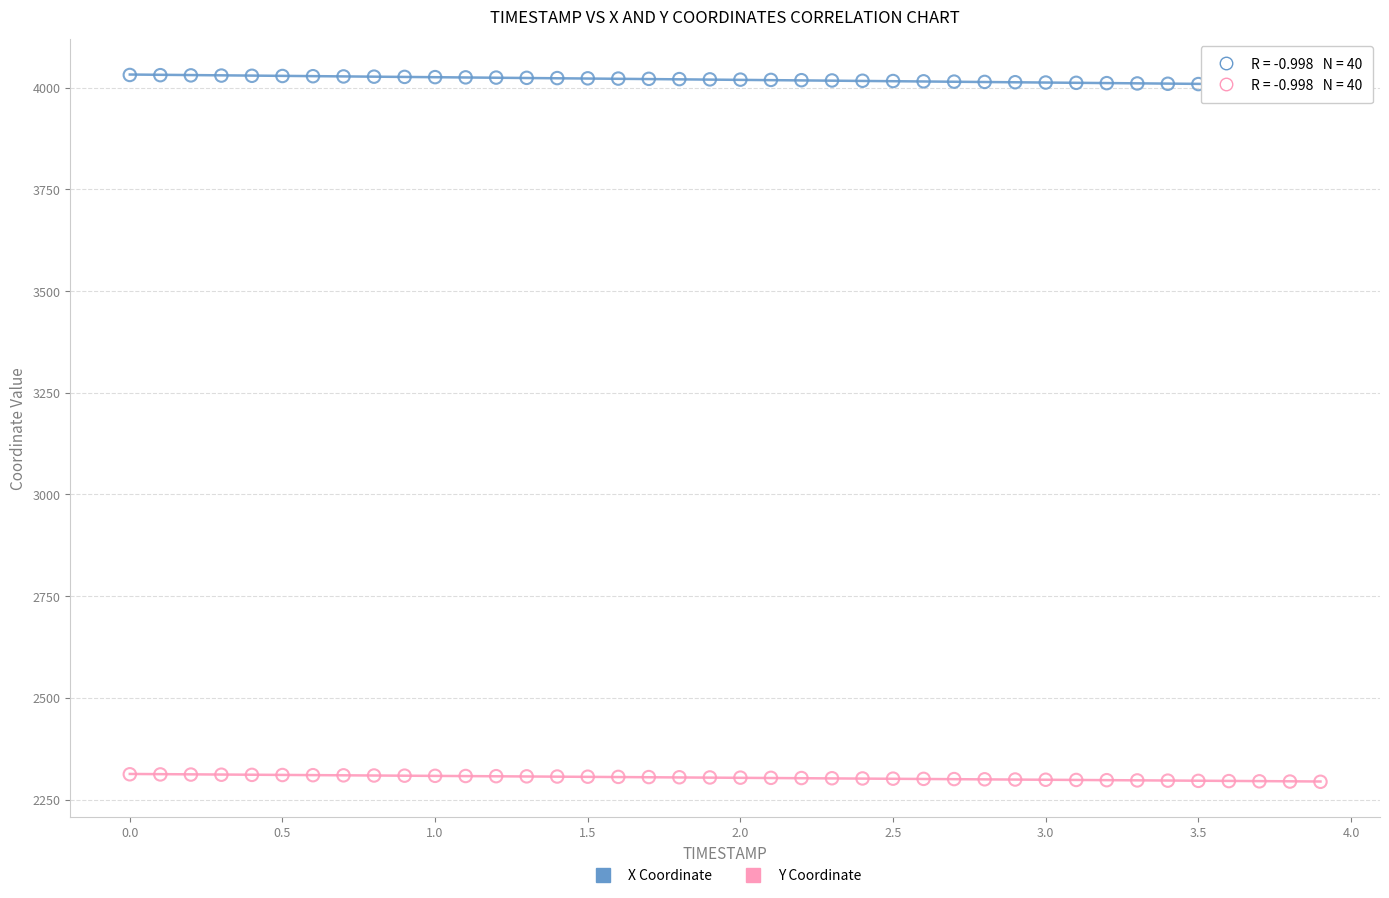

Which series has the widest spread of Y values?

X Coordinate